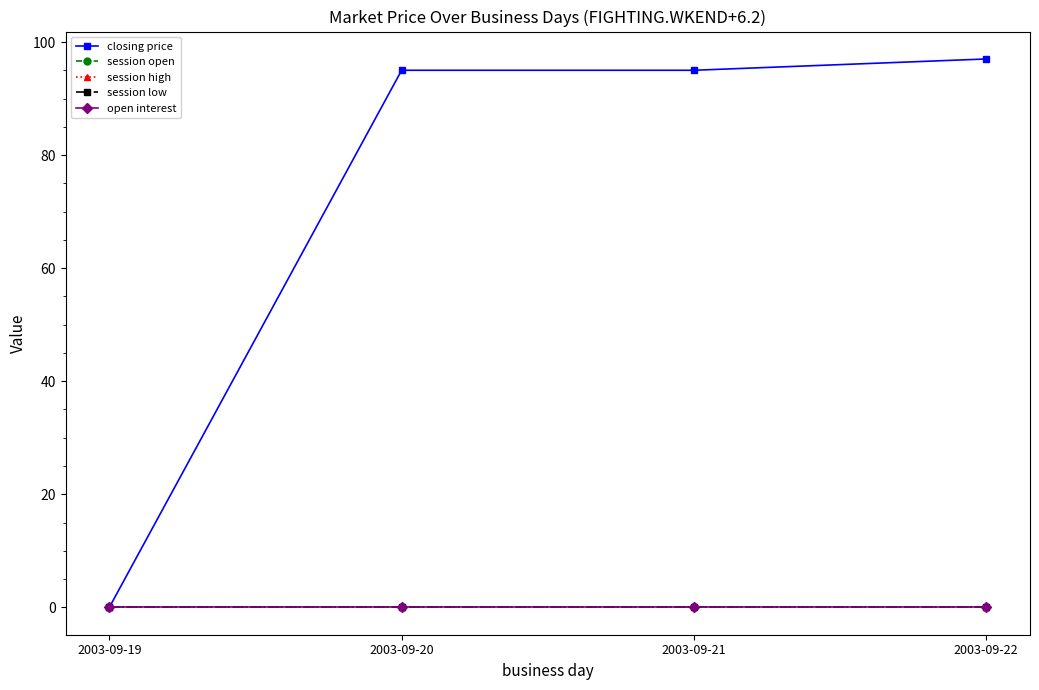

Reading left to right, list all the values displayed in this chart.

closing price: 0	95	95	97
session open: 0	0	0	0
session high: 0	0	0	0
session low: 0	0	0	0
open interest: 0	0	0	0